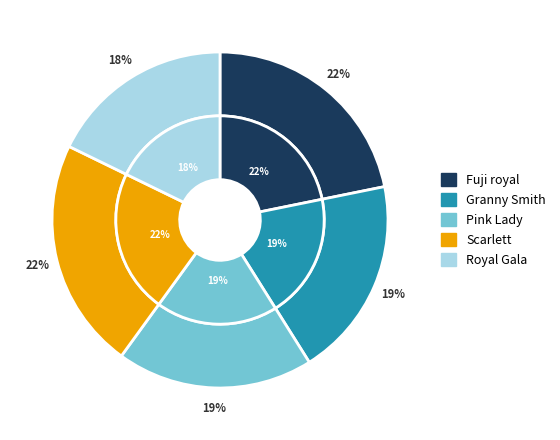

Does Granny Smith account for over 50% of the chart?

No